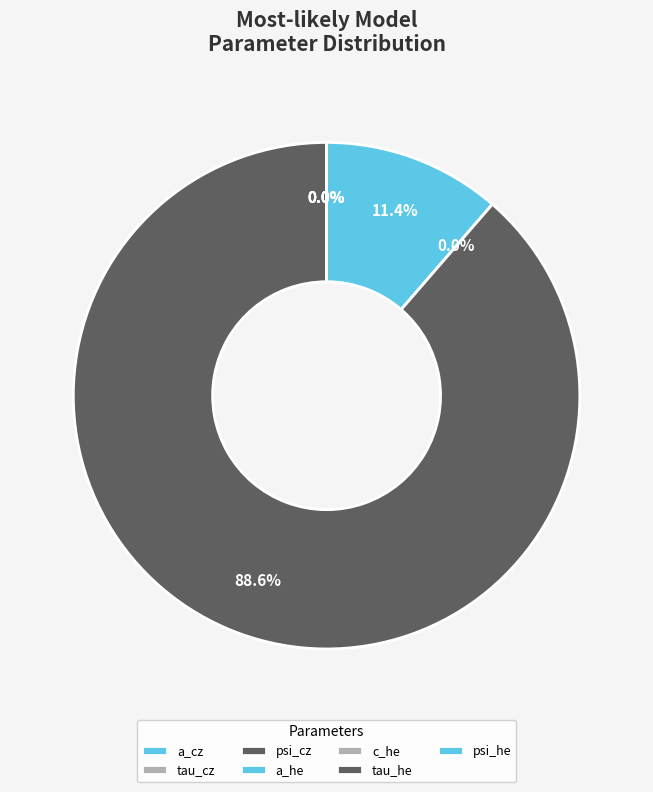

Is it true that tau_cz is 0% of the pie?

True